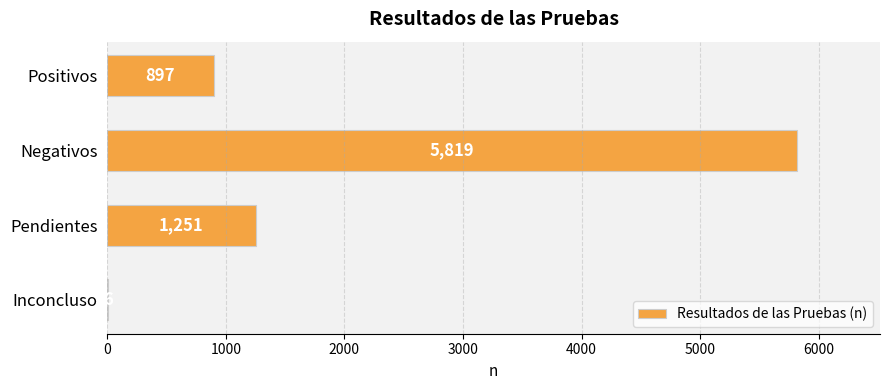

What value does the data have at Positivos, to the nearest 10?

900